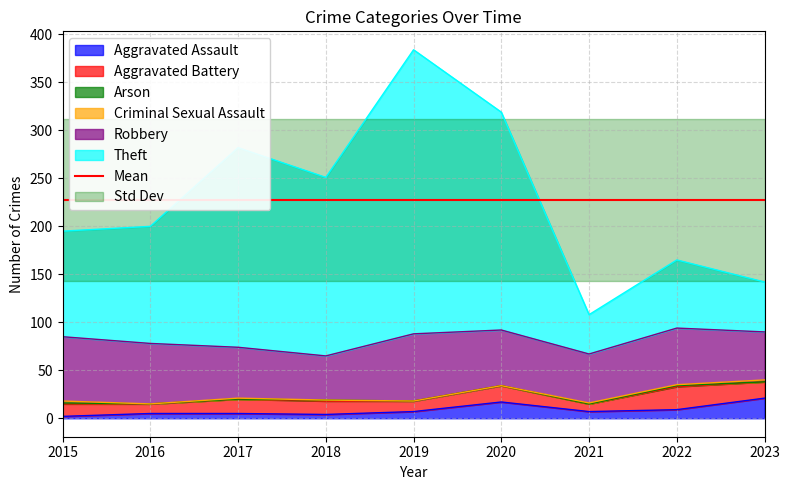

True or false: Criminal Sexual Assault and Aggravated Battery intersect in this chart.

False